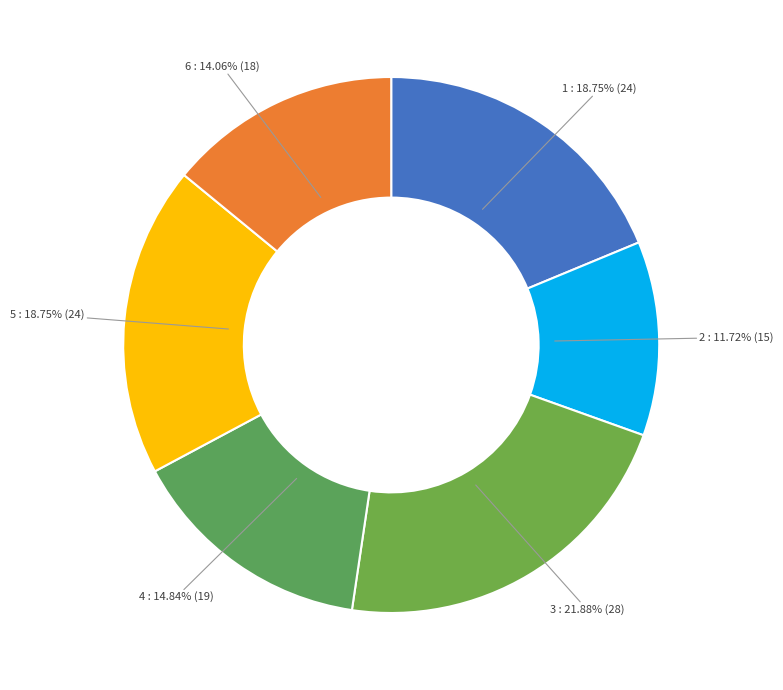

Which category has the biggest portion of the pie?

3